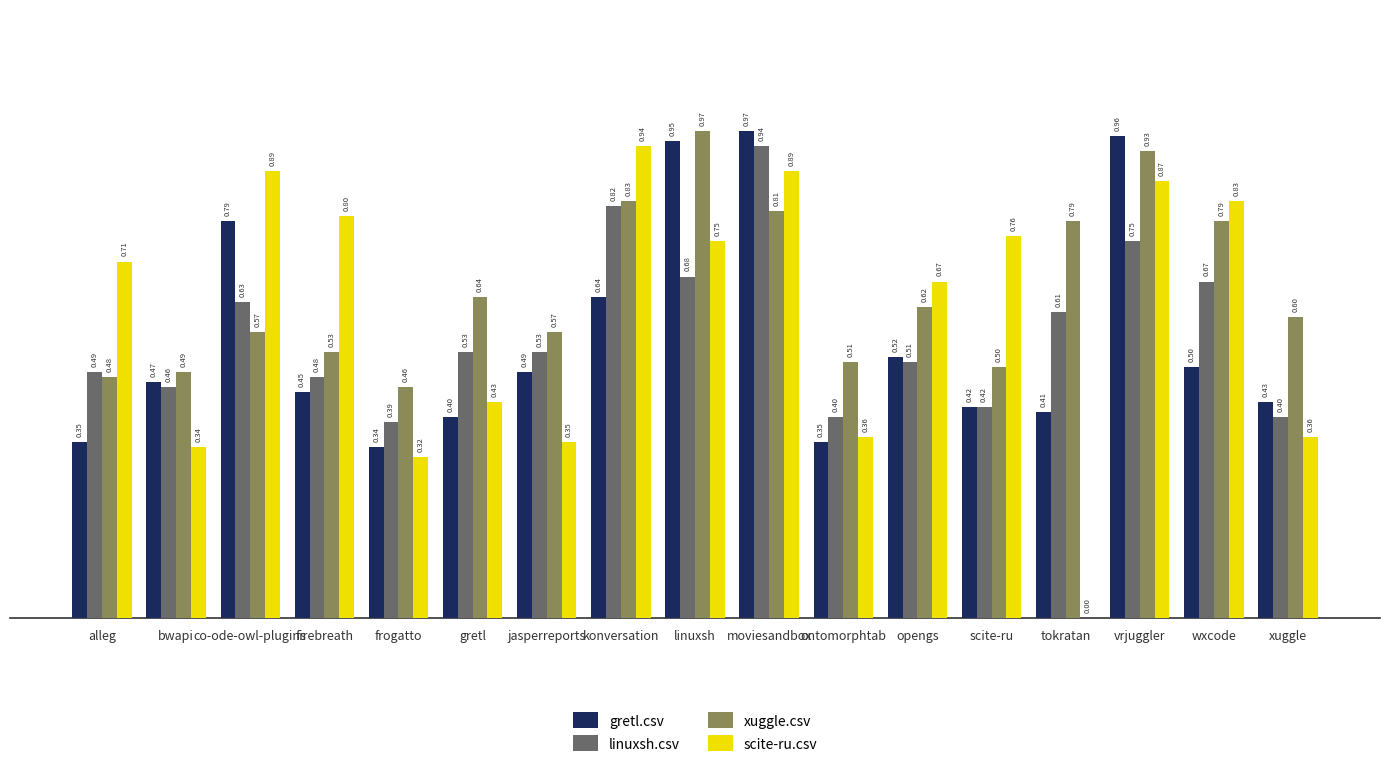

What is the total value across all series at scite-ru?

2.1